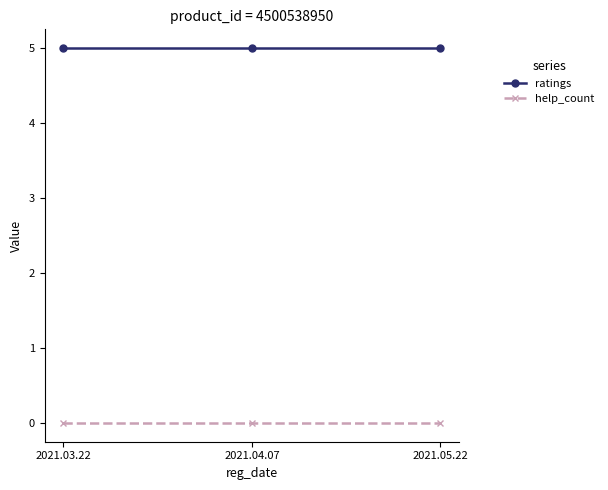

List the series in order of their overall mean, lowest first.

help_count, ratings